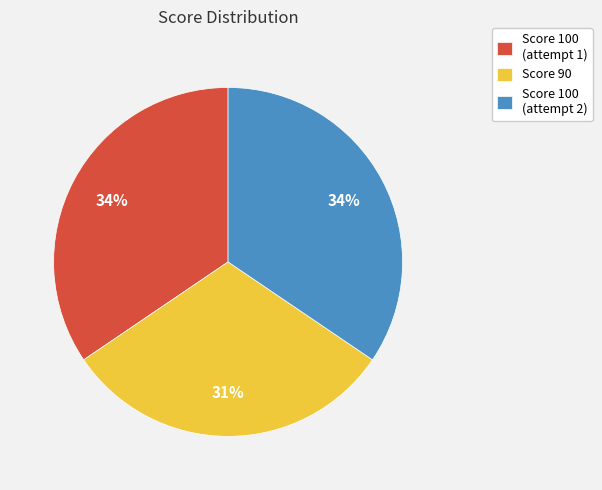

Is the sum of Score 100 (attempt 2) and Score 100 (attempt 1) greater than half?

Yes